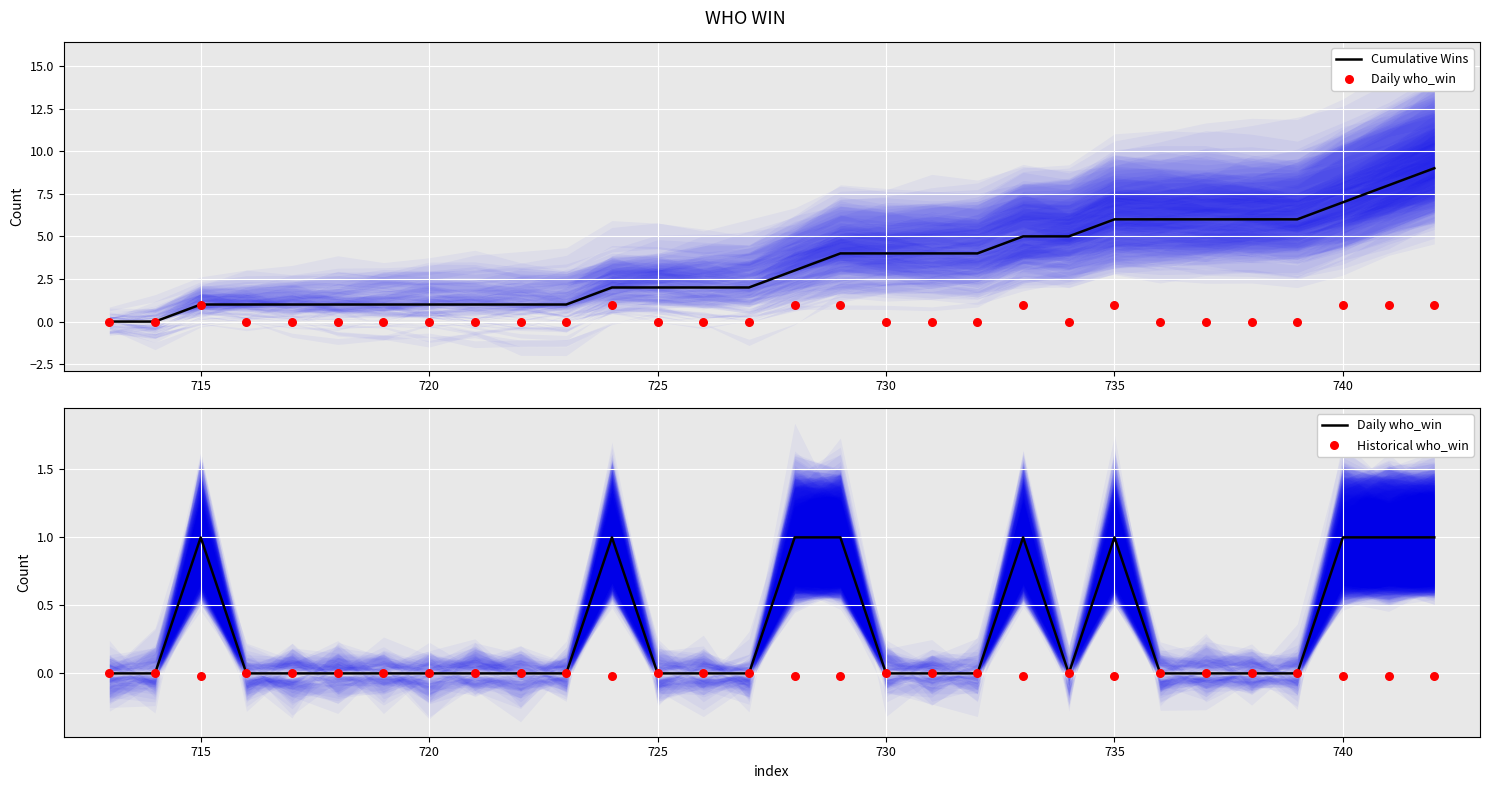

Which series has the widest spread of Y values?

Cumulative Wins